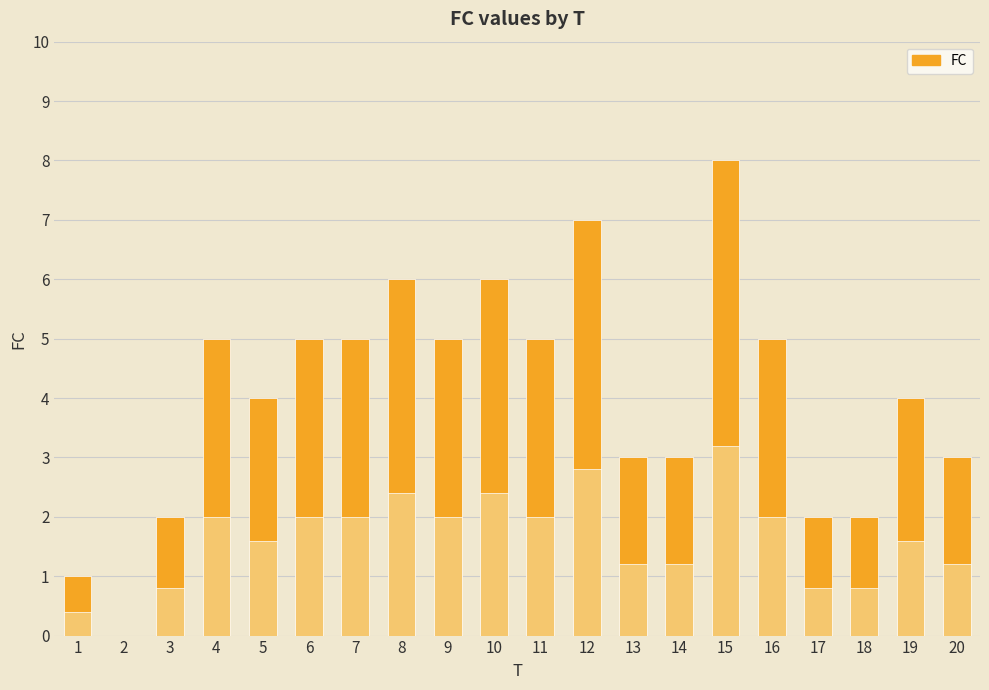

Rank the categories by value from lowest to highest.

2, 1, 3, 17, 18, 13, 14, 20, 5, 19, 4, 6, 7, 9, 11, 16, 8, 10, 12, 15